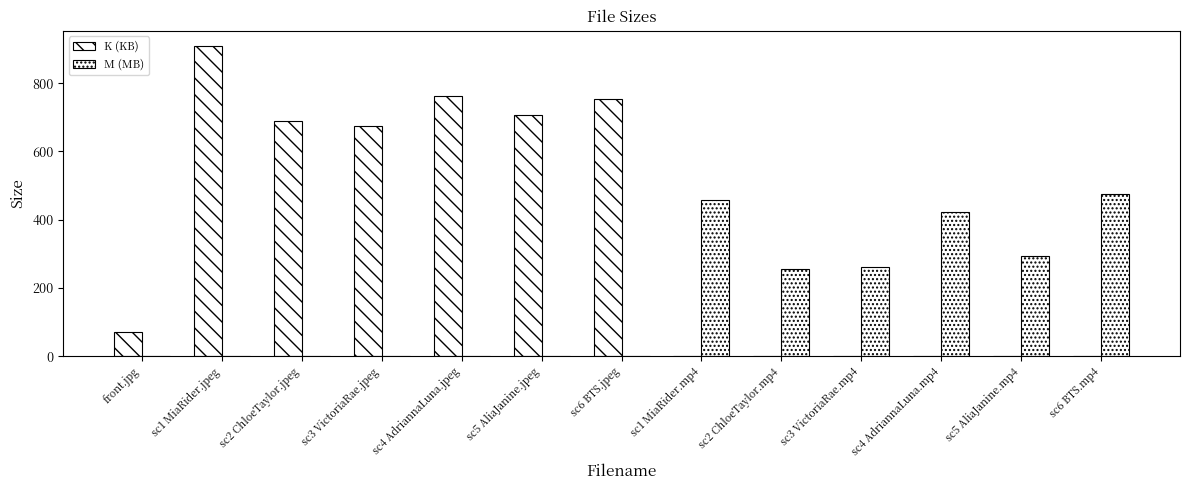

How many distinct data groups are displayed?

2